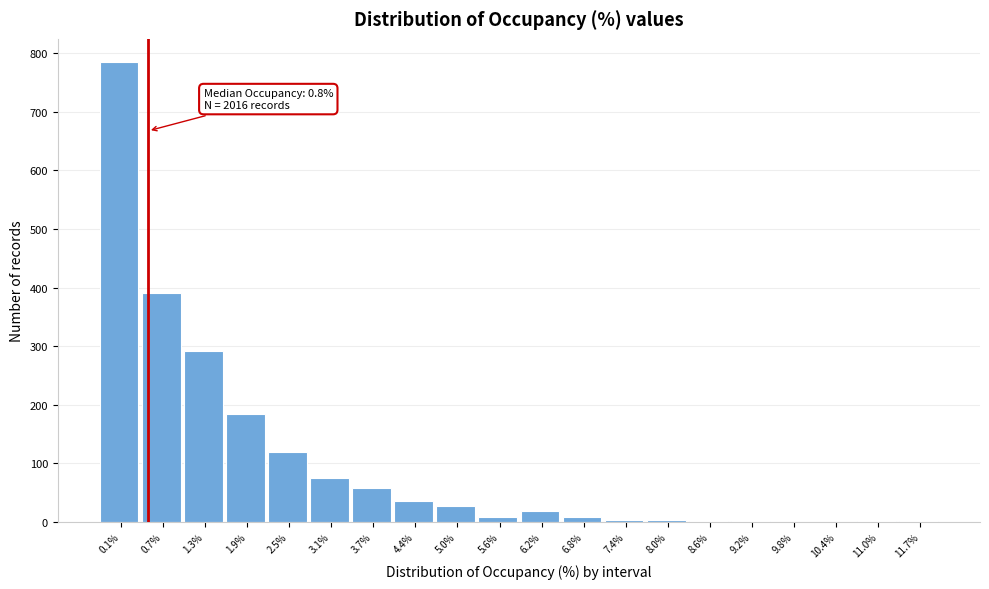

What is the sum of all values?

2016